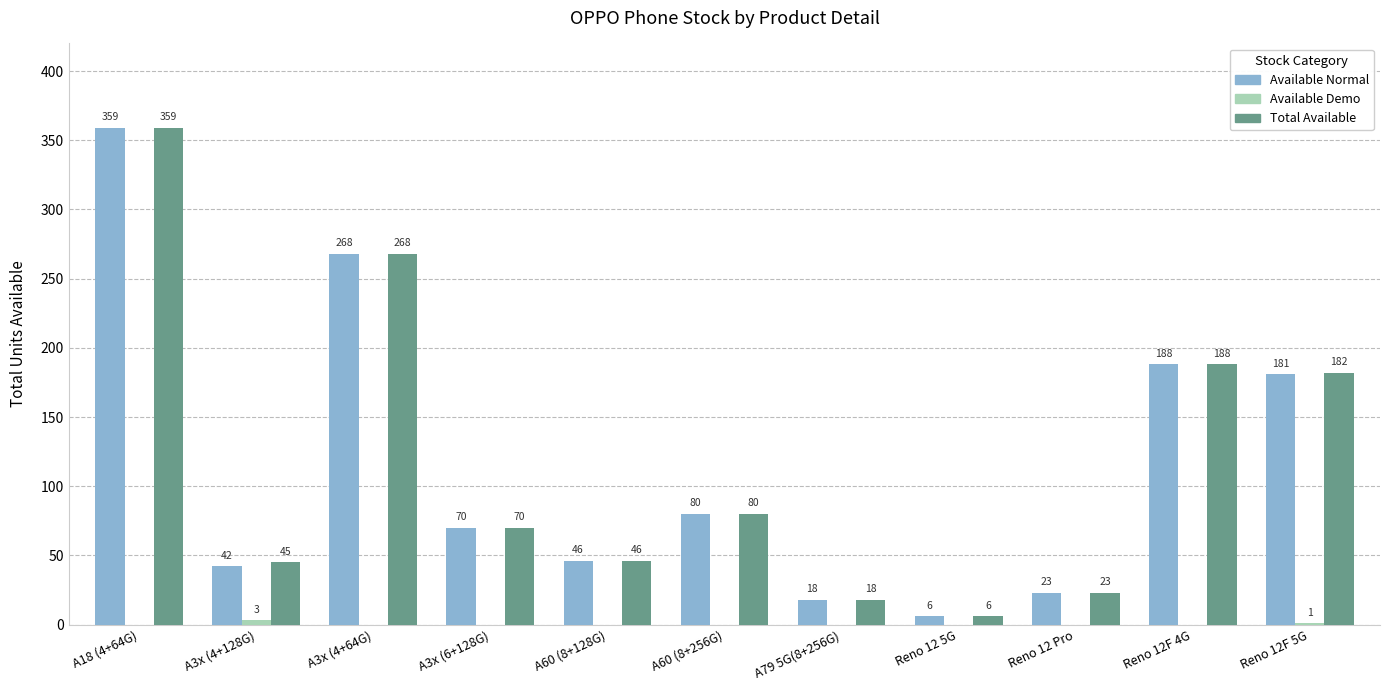

What is the total value across all series at Reno 12F 4G?

376